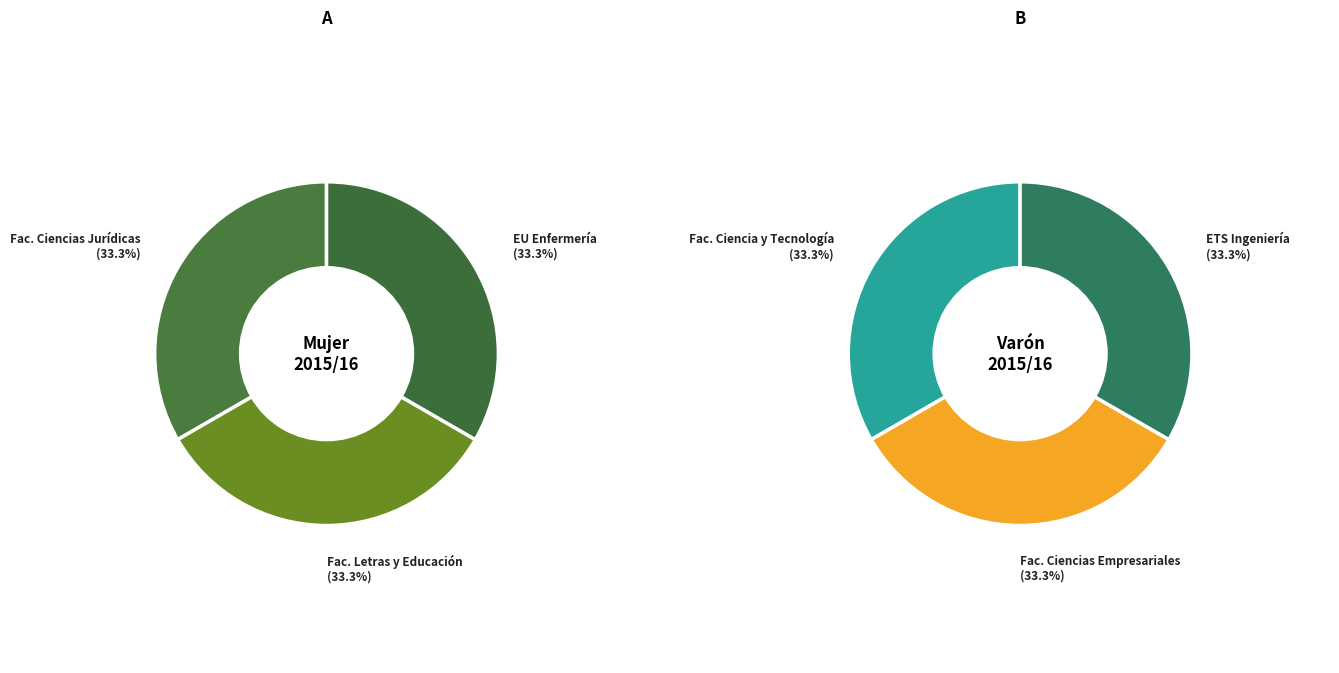

What percentage is the Facultad de Letras y de la Educación slice, to the nearest percent?

33%